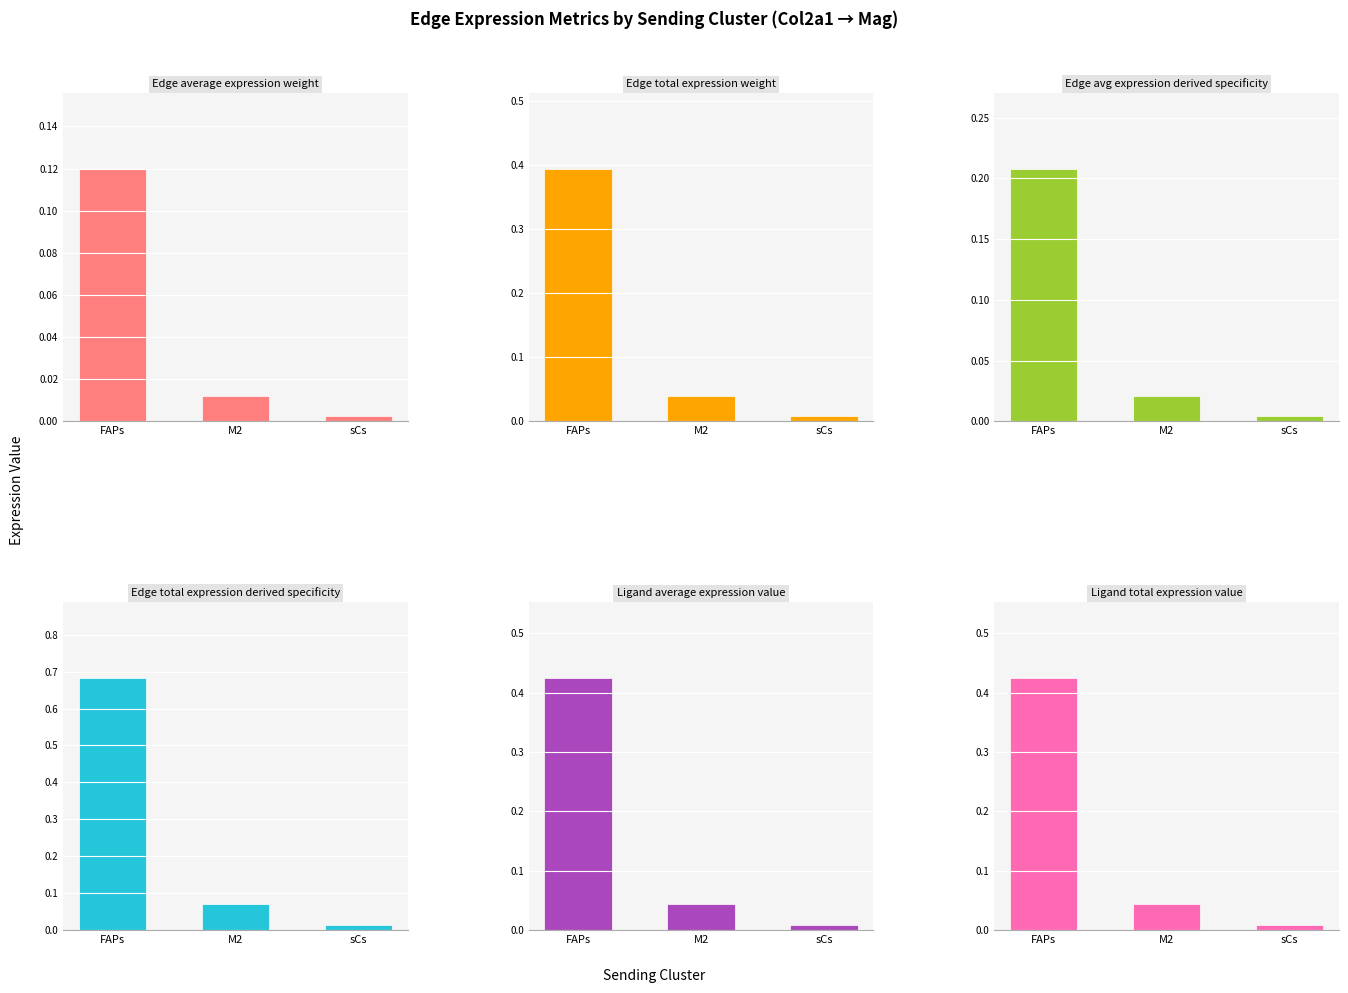

Between FAPs and M2, which series saw the biggest shift?

Edge total expression derived specificity